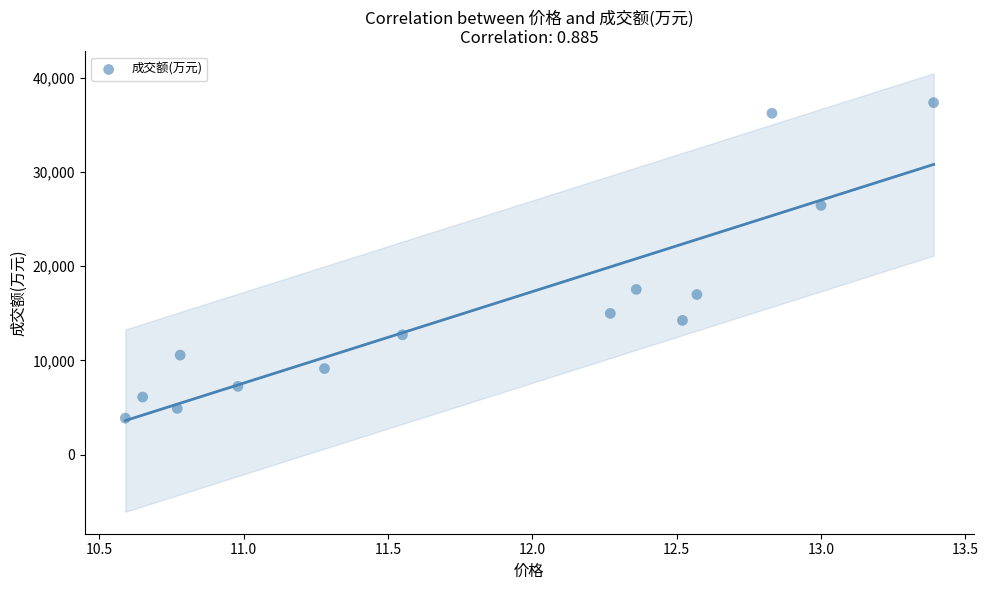

What Y value in the scatter plot is closest to 20614?

17535